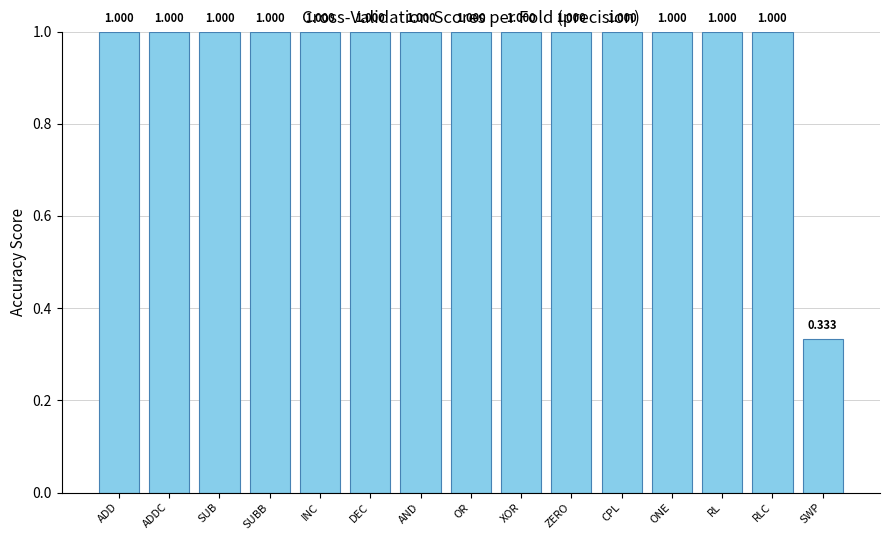

Does the chart contain stacked bars?

No